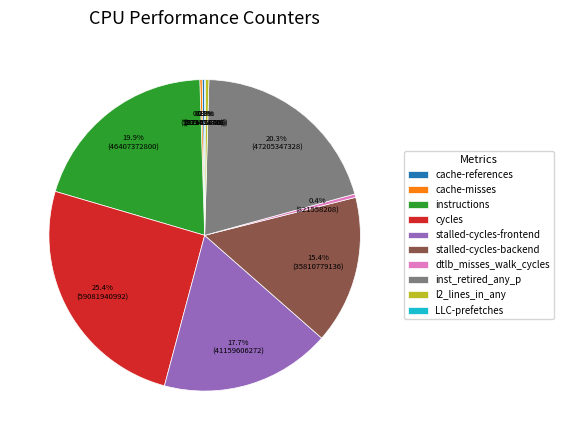

Combined, what portion of the pie is cycles and stalled-cycles-backend?

40.8%